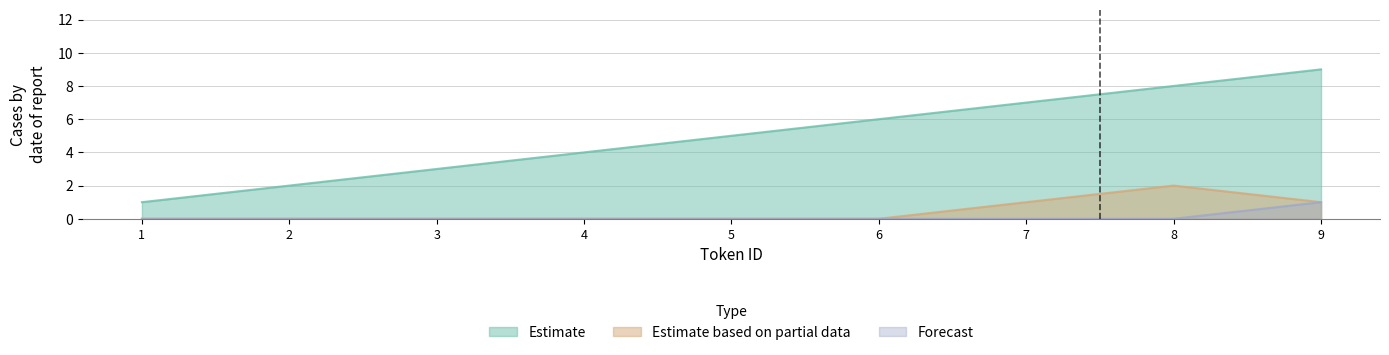

What are all the series names shown in the legend?

Estimate, Estimate based on partial data, Forecast